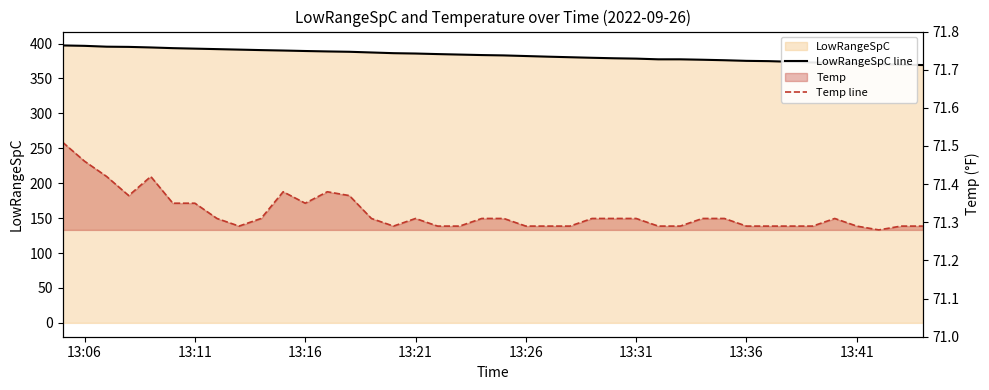

True or false: Temp line and LowRangeSpC line intersect in this chart.

False